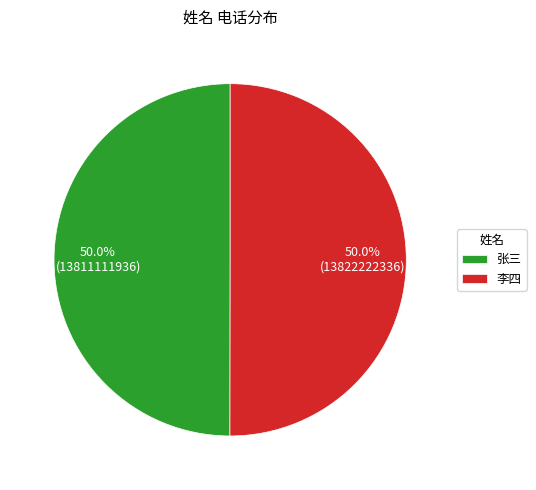

What is the ratio of the value at 李四 to the value at 张三?

1.0